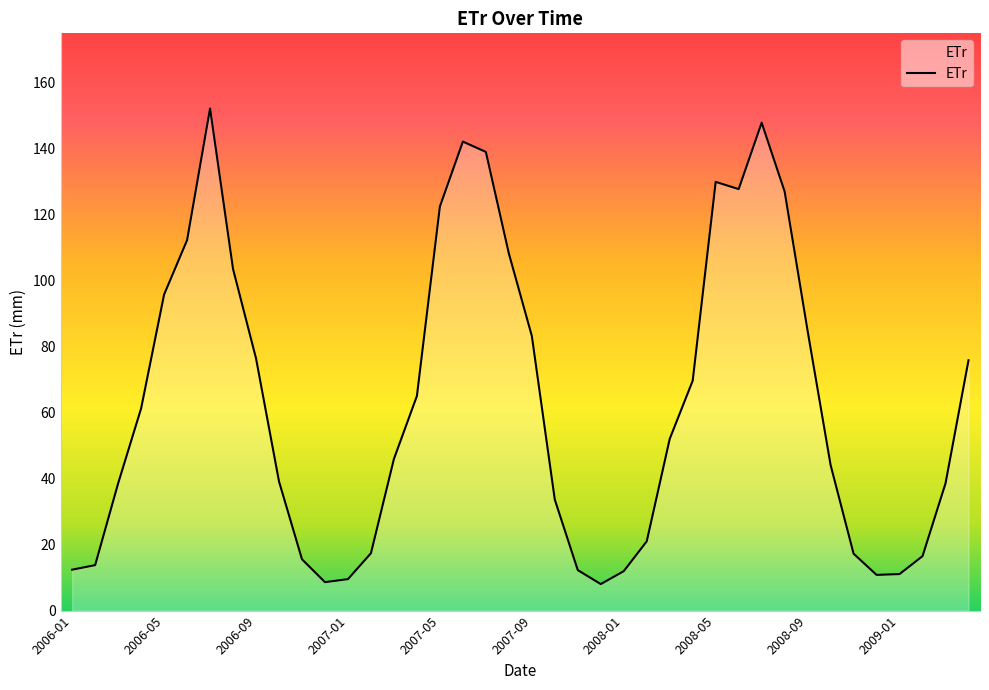

How many lines are shown in the chart?

1